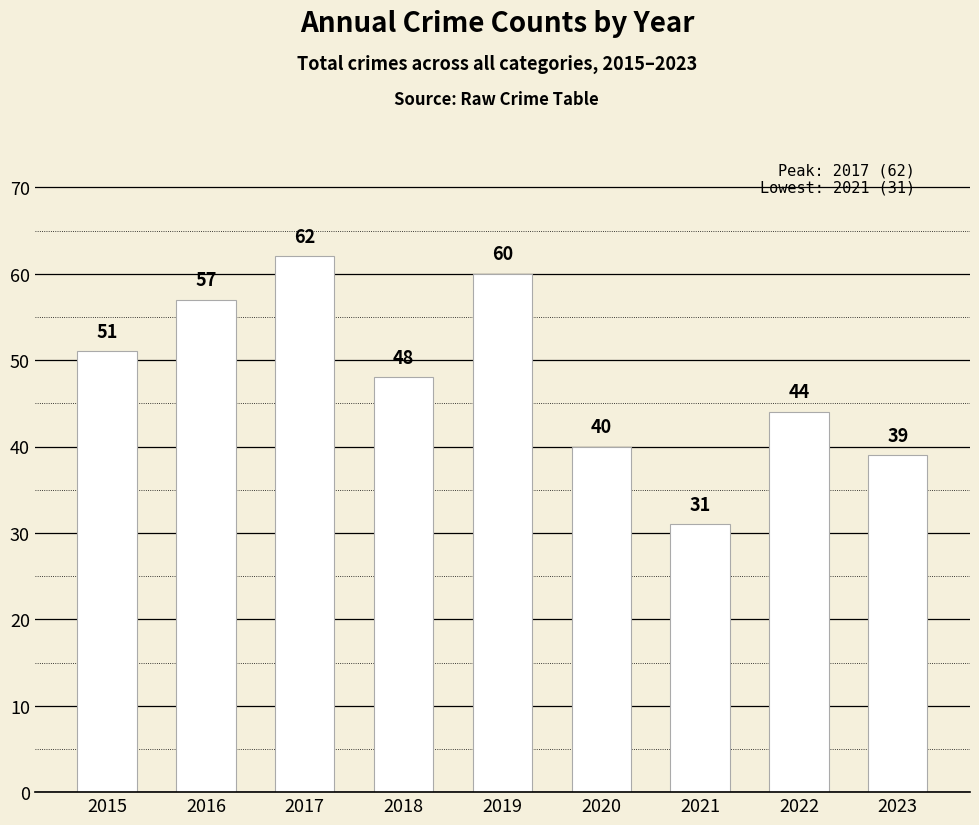

How many distinct data groups are displayed?

1